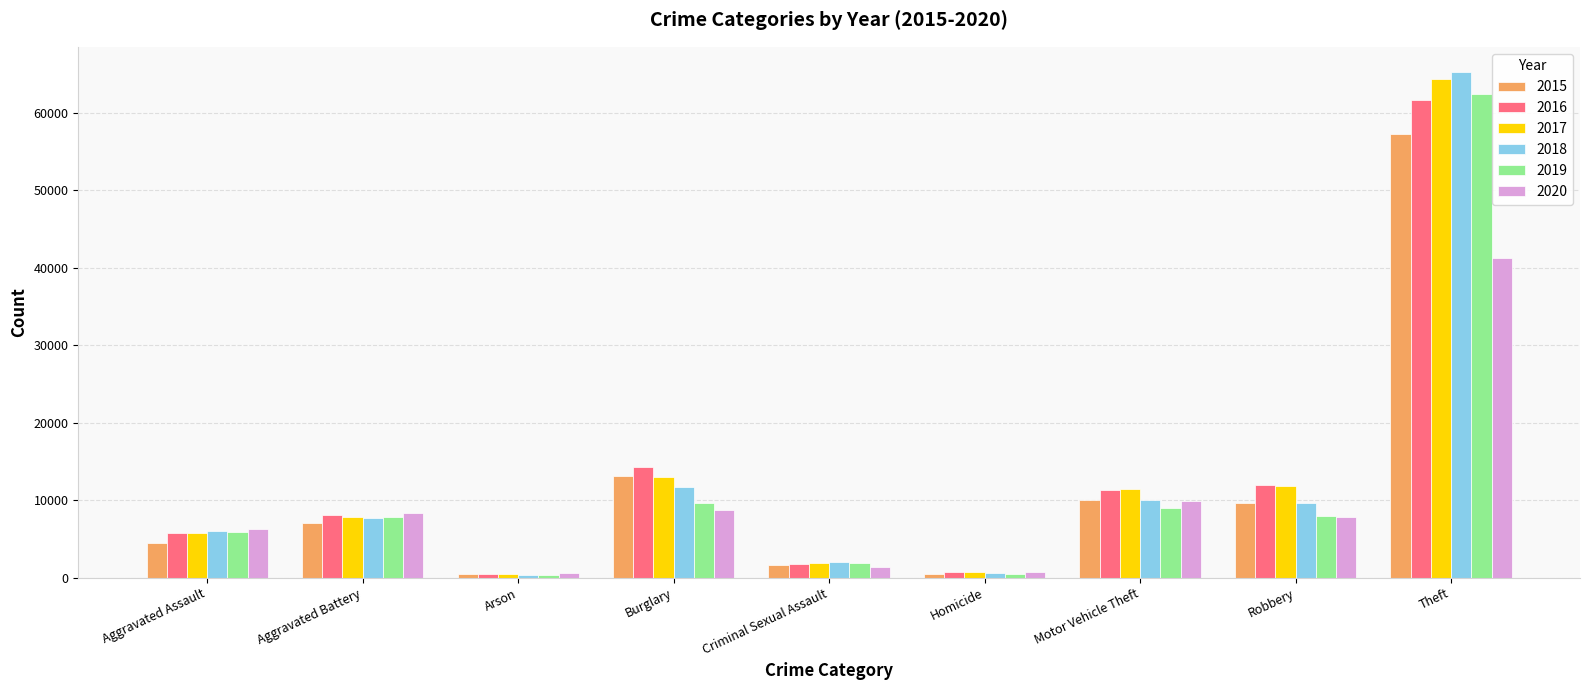

What are all the series names shown in the legend?

2015, 2016, 2017, 2018, 2019, 2020